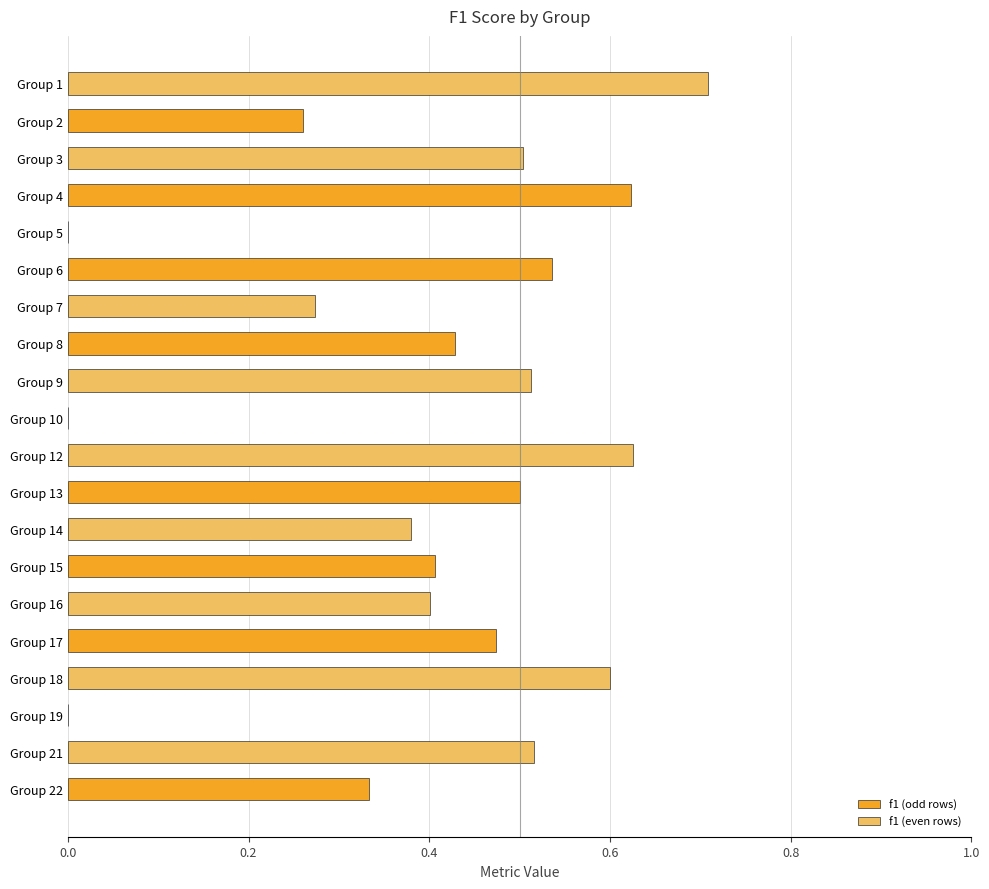

Are the bars horizontal?

Yes